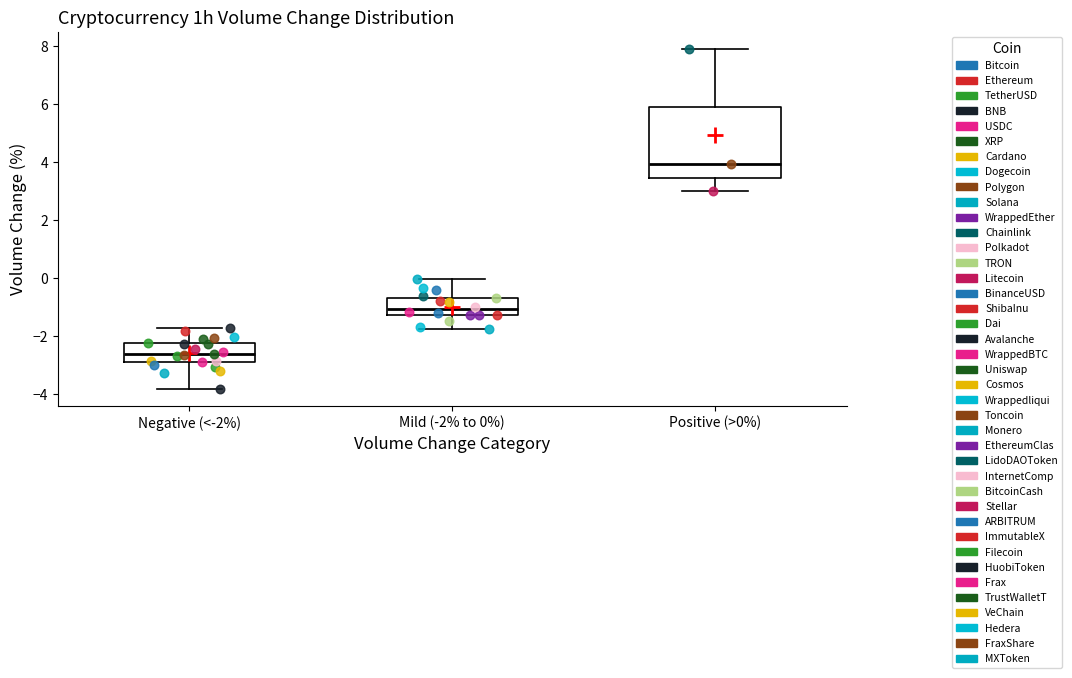

Reading left to right, read every box against the y-axis: the position of its median line, the range the box covers, and the ends of its whiskers. The values are not printed on the chart, so give them approximately, as read against the axis.

Negative (<-2%): median -2.6, box -3.0 to -2.2, whiskers -3.8 to -1.8
Mild (-2% to 0%): median -1.0, box -1.2 to -0.6, whiskers -1.8 to 0.0
Positive (>0%): median 4.0, box 3.4 to 6.0, whiskers 3.0 to 7.8